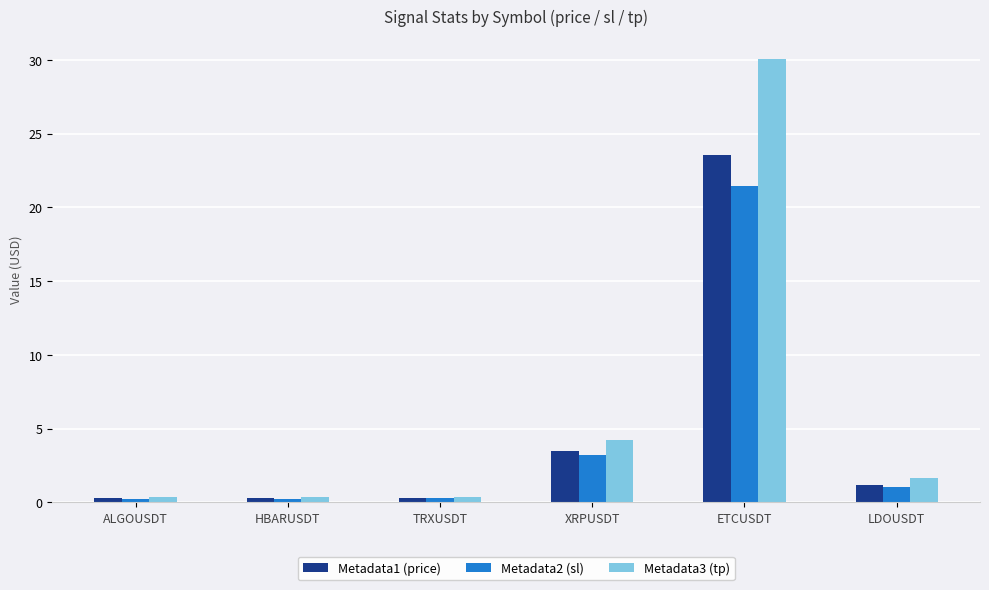

Which series changed the most between ALGOUSDT and XRPUSDT?

Metadata3 (tp)